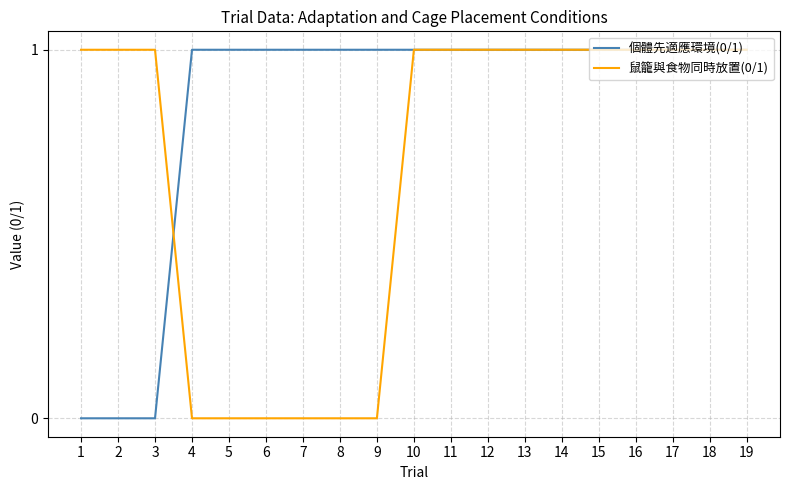

Rank the series by their average value, from highest to lowest.

個體先適應環境(0/1), 鼠籠與食物同時放置(0/1)